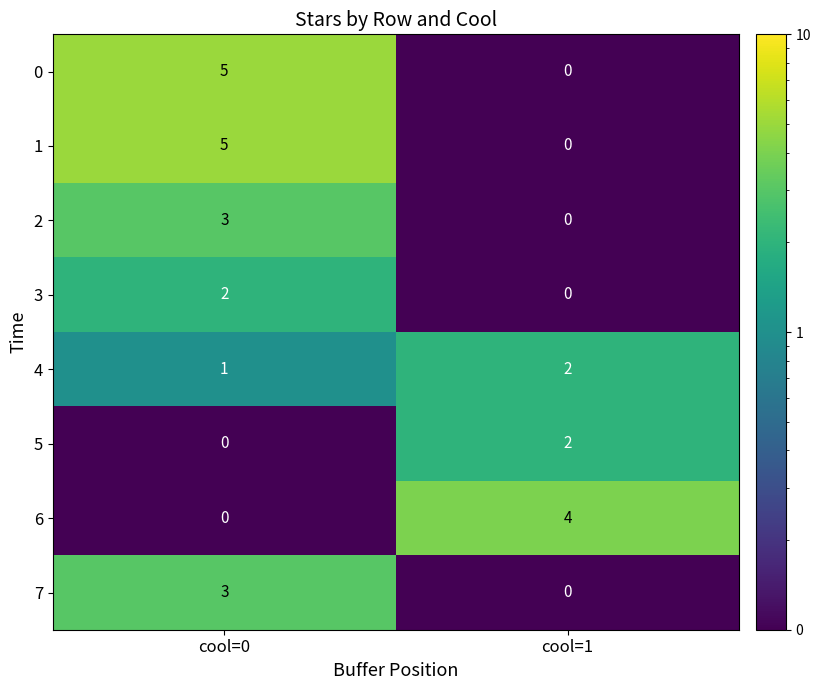

Is it true that 3 equals 0 at cool=1?

True